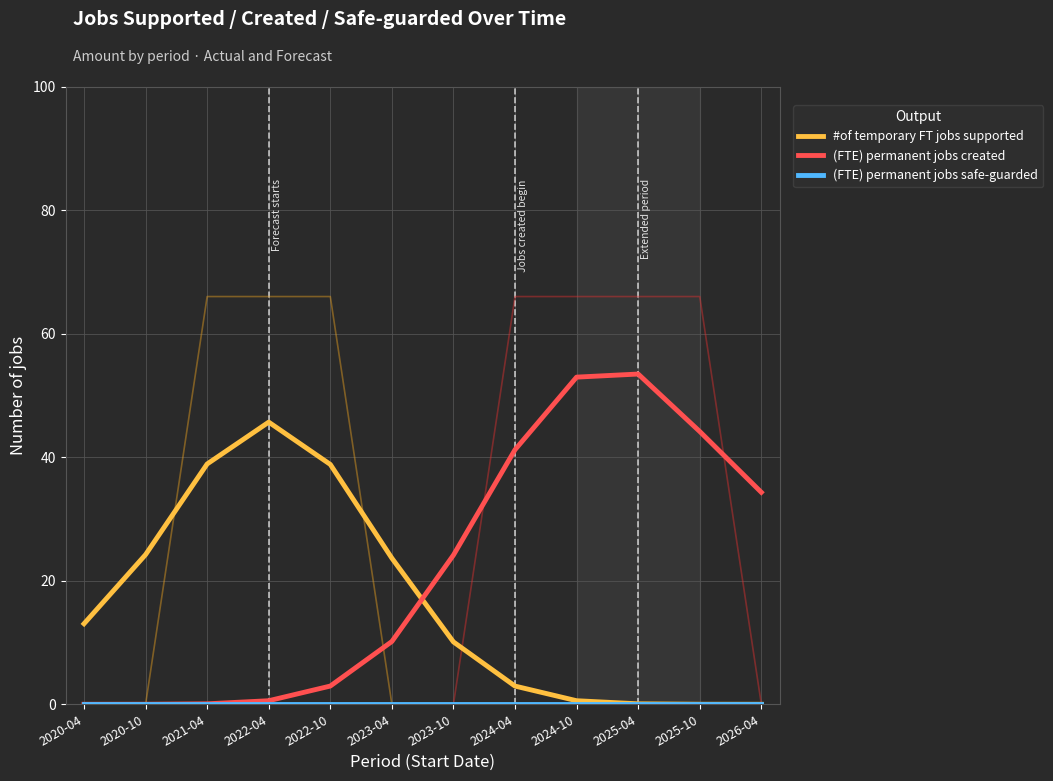

True or false: (FTE) permanent jobs created and (FTE) permanent jobs safe-guarded cross at least once.

False